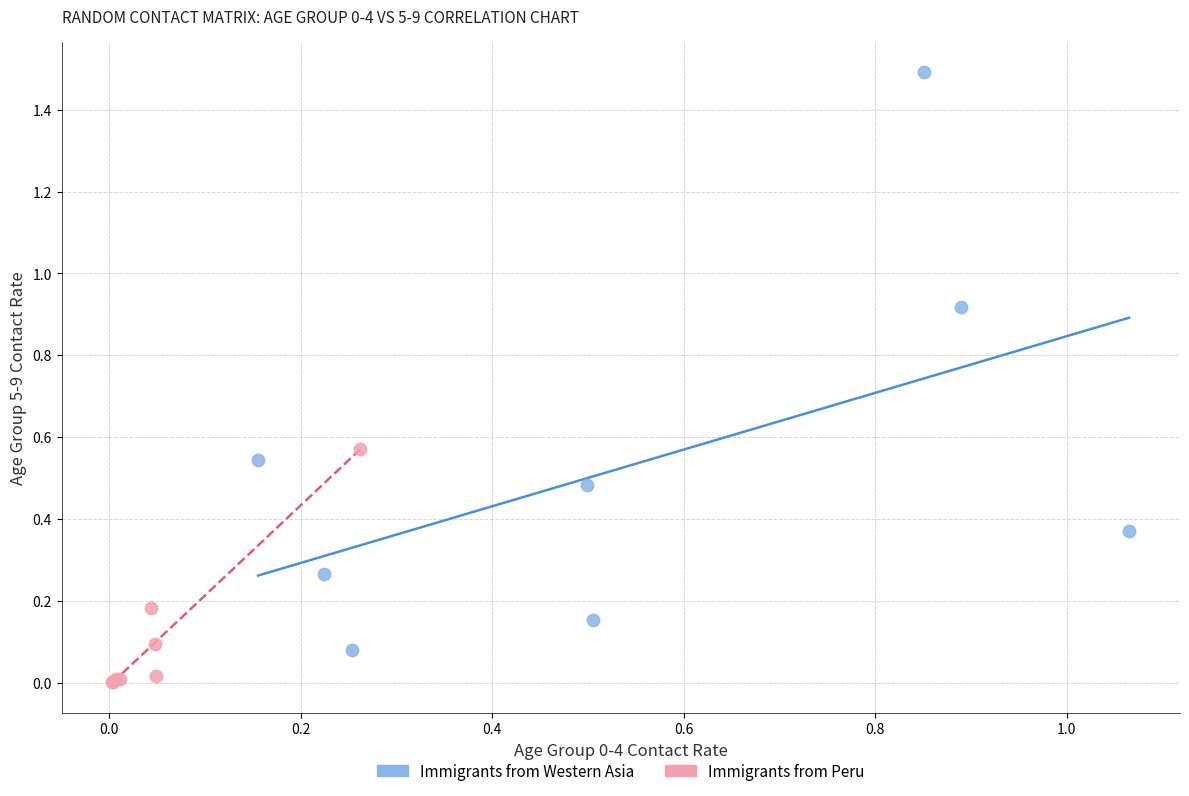

Which series reaches the minimum Y coordinate?

Immigrants from Peru